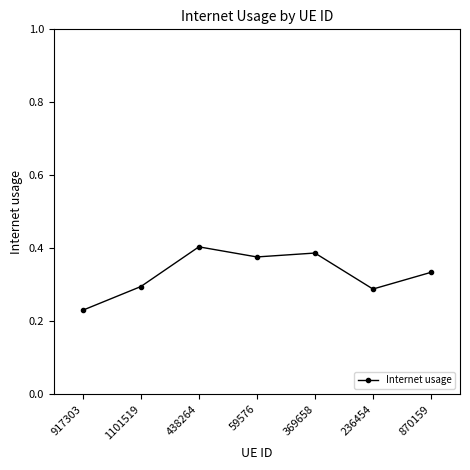

Which has a higher value, 870159 or 59576?

59576